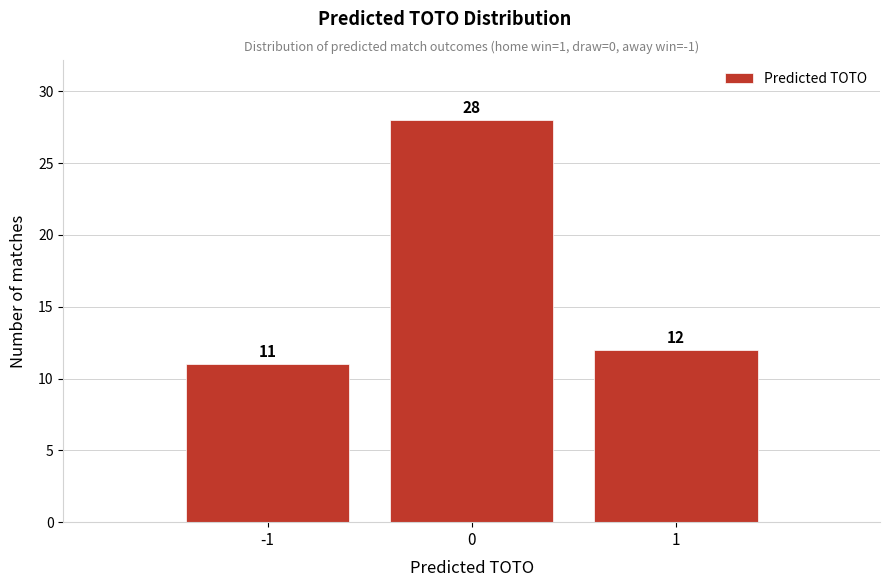

What is the height of the bar covering -0.5 to 0.5 on the x-axis?

28